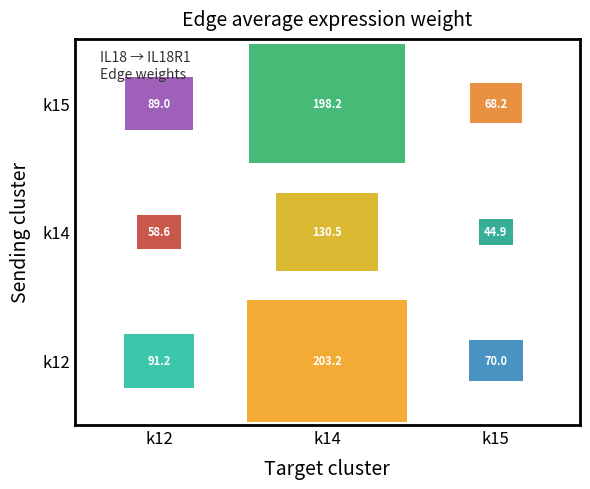

What is the spread (max minus min) of values at k15?

25.0